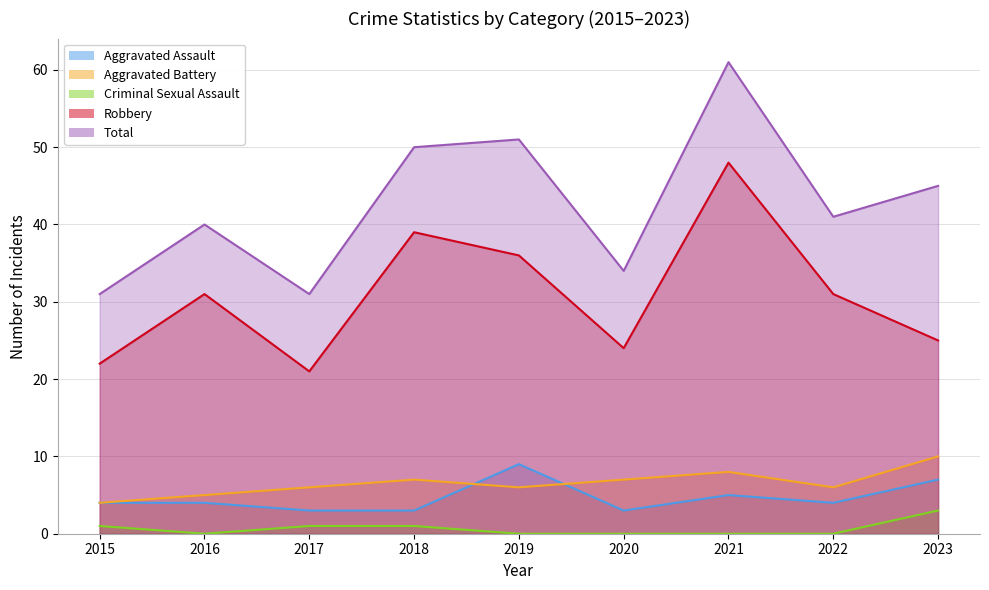

Reading left to right, list all the values displayed in this chart.

Aggravated Assault: 2015=4	2016=4	2017=3	2018=3	2019=9	2020=3	2021=5	2022=4	2023=7
Aggravated Battery: 2015=4	2016=5	2017=6	2018=7	2019=6	2020=7	2021=8	2022=6	2023=10
Criminal Sexual Assault: 2015=1	2016=0	2017=1	2018=1	2019=0	2020=0	2021=0	2022=0	2023=3
Robbery: 2015=22	2016=31	2017=21	2018=39	2019=36	2020=24	2021=48	2022=31	2023=25
Total: 2015=31	2016=40	2017=31	2018=50	2019=51	2020=34	2021=61	2022=41	2023=45